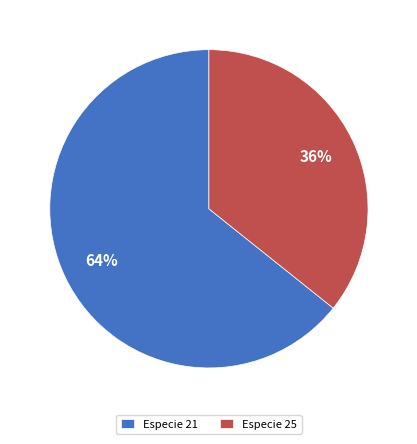

Which category has the biggest portion of the pie?

Especie 21